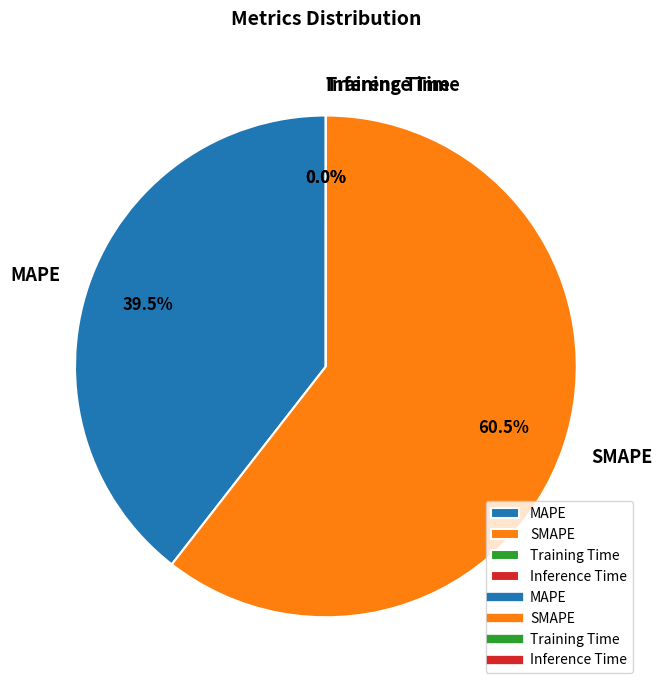

Which category accounts for the majority?

SMAPE